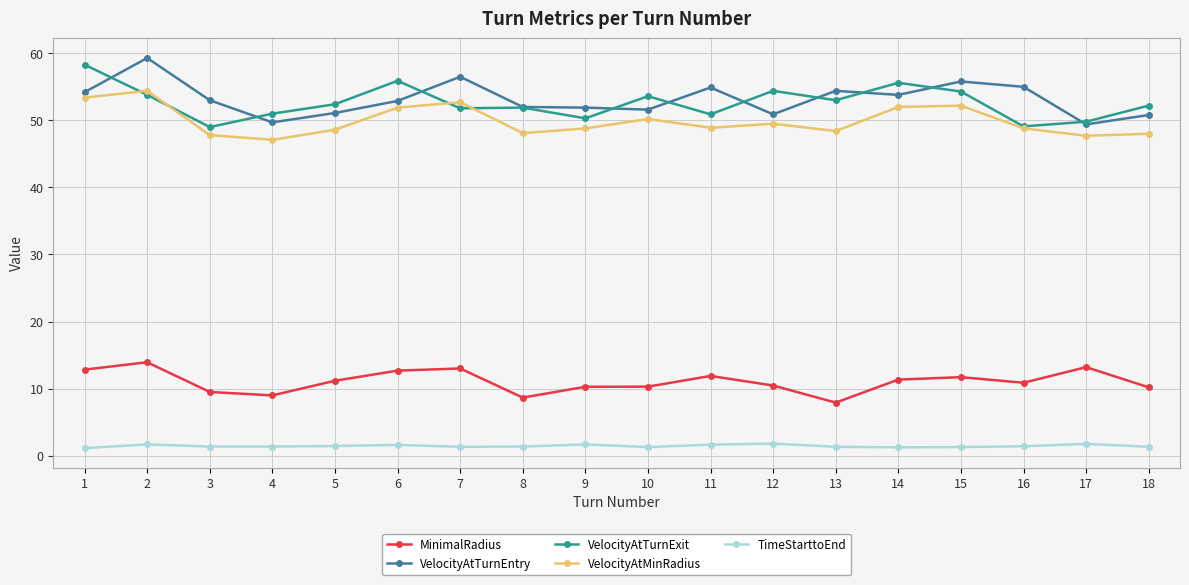

What is the difference between the maximum and minimum values in the MinimalRadius series?

6.0